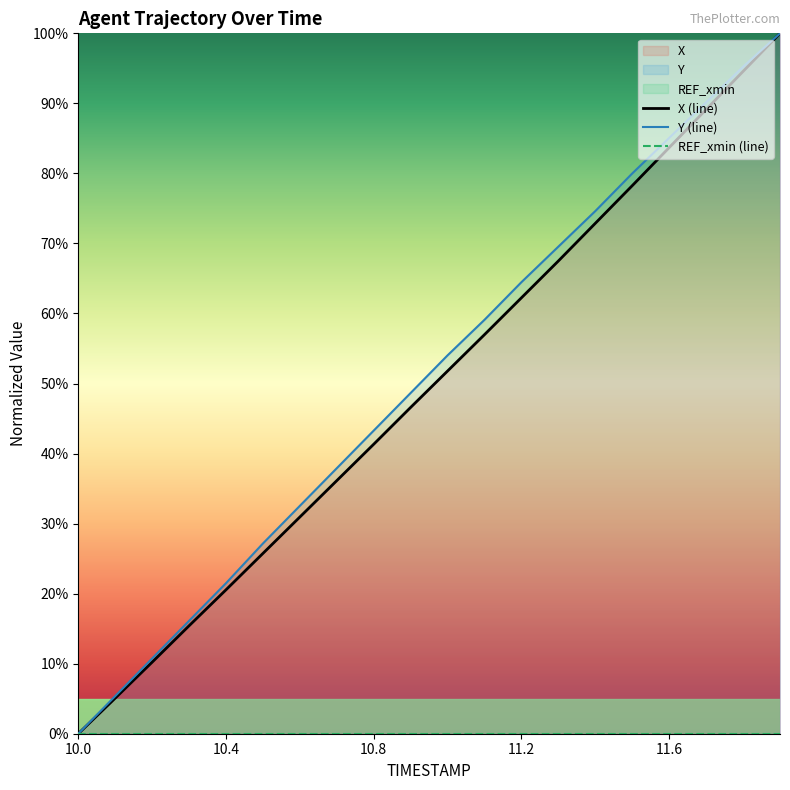

At which category is the sum across all series the highest?

19